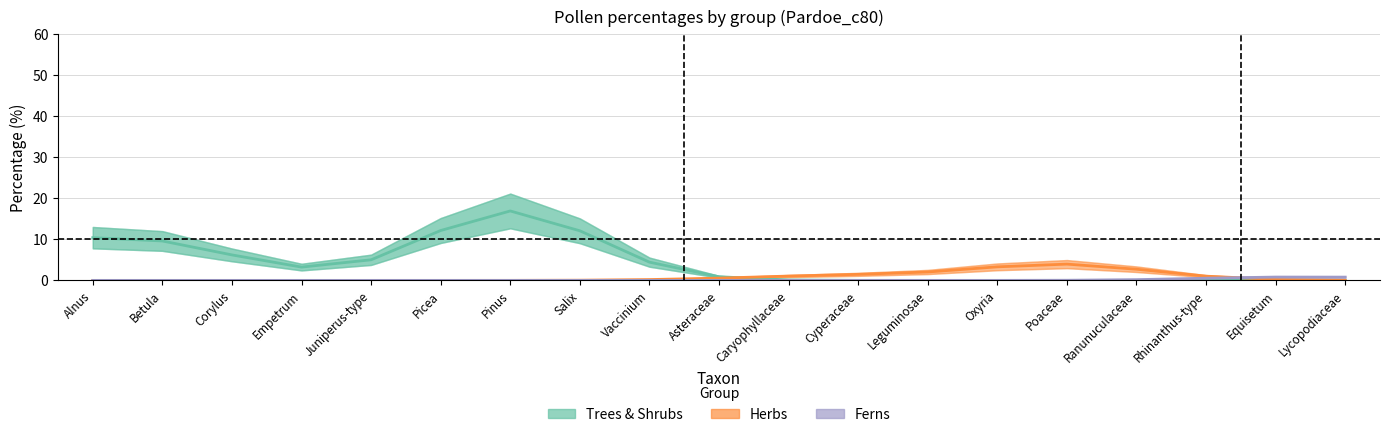

At which category is the sum across all series the highest?

Pinus